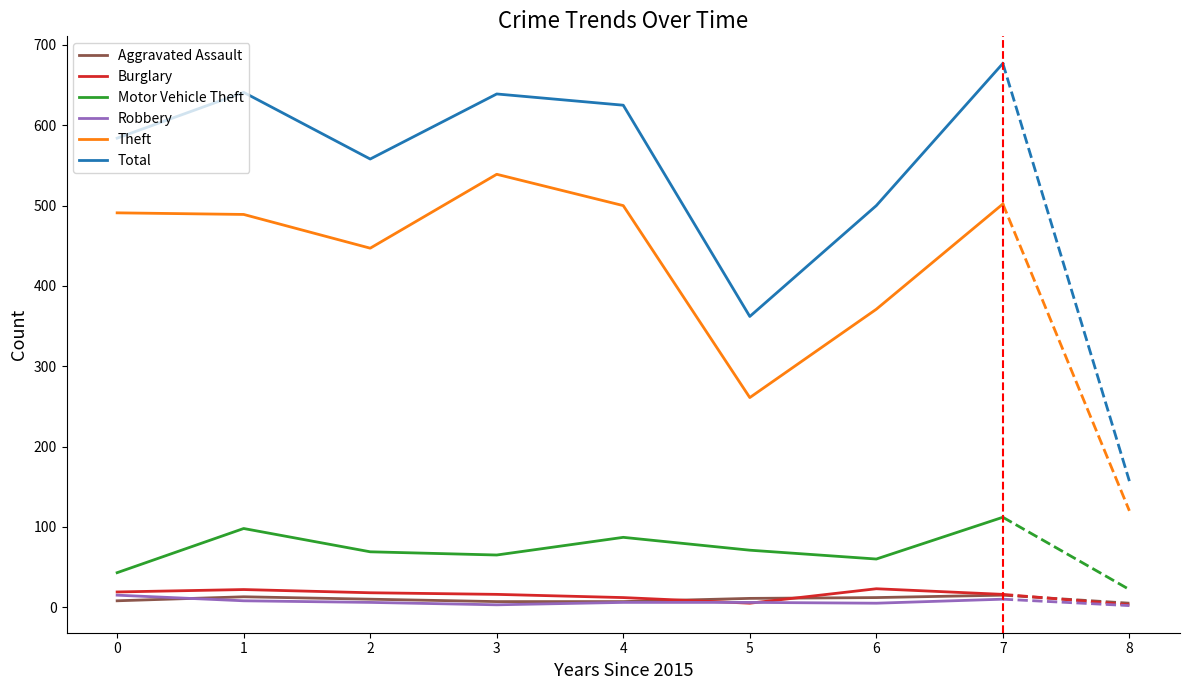

True or false: Total and Aggravated Assault cross at least once.

False